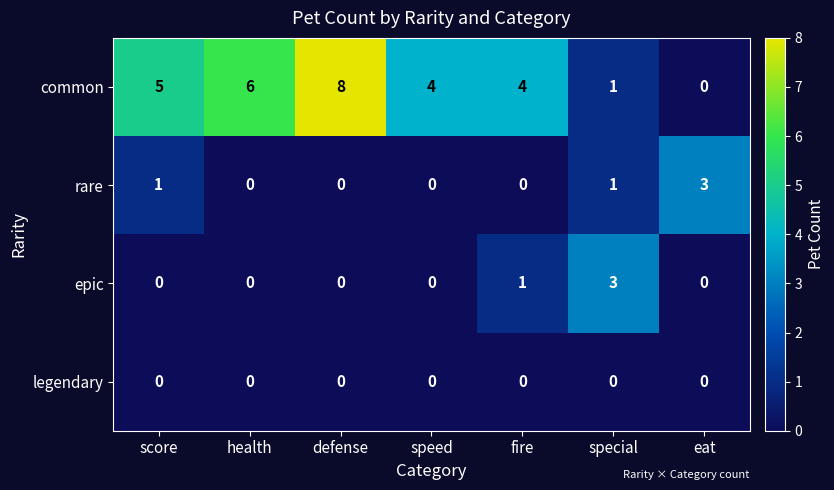

The value of common at special is 2. True or false?

False